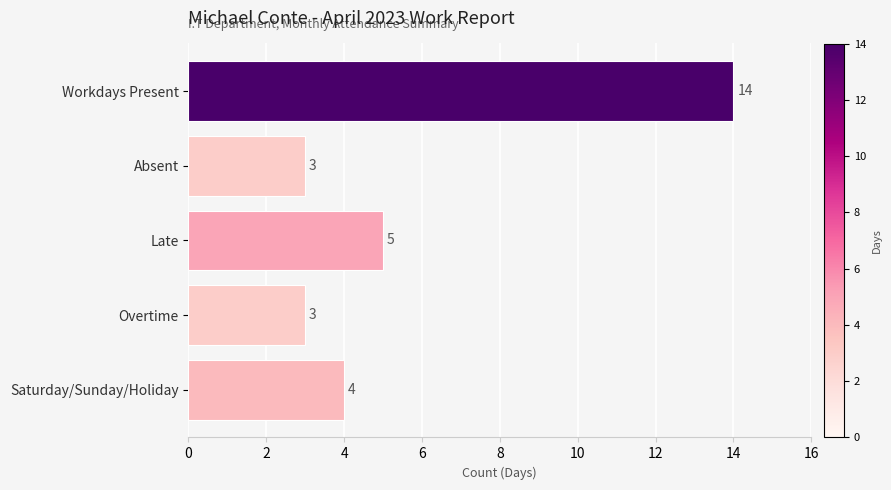

What is the sum of the values at Absent and Saturday/Sunday/Holiday?

7